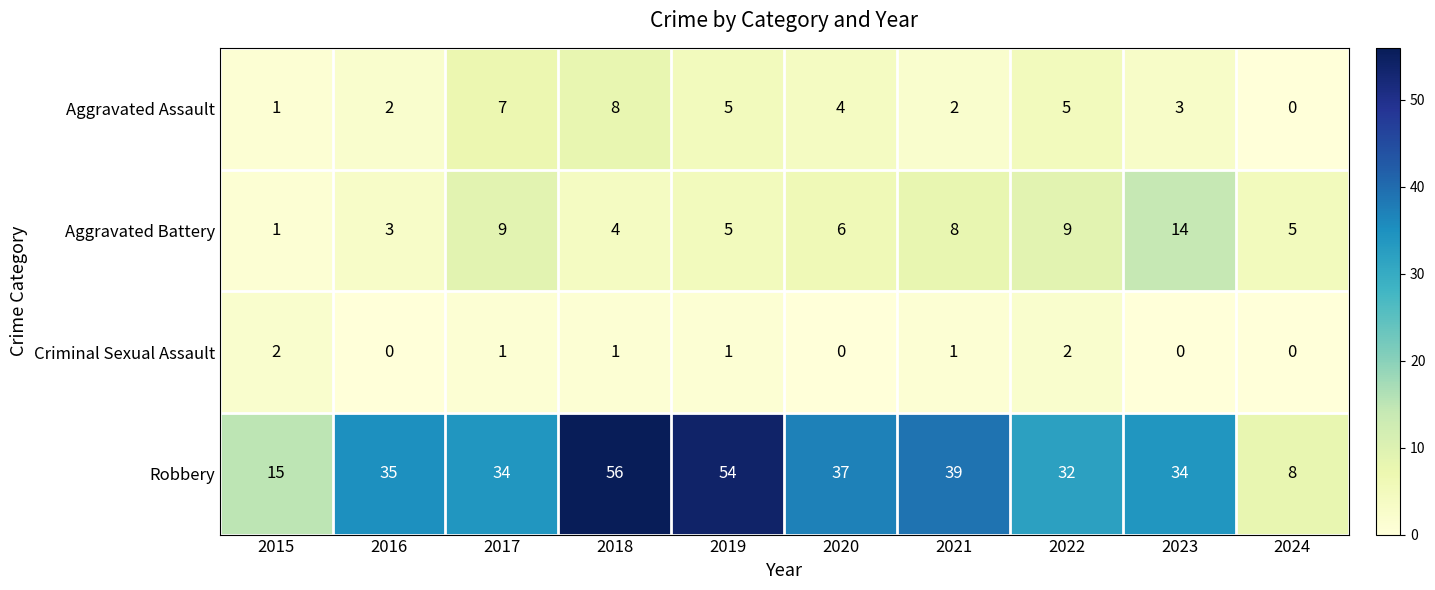

At 2023, list the series in order from smallest to largest.

Criminal Sexual Assault, Aggravated Assault, Aggravated Battery, Robbery